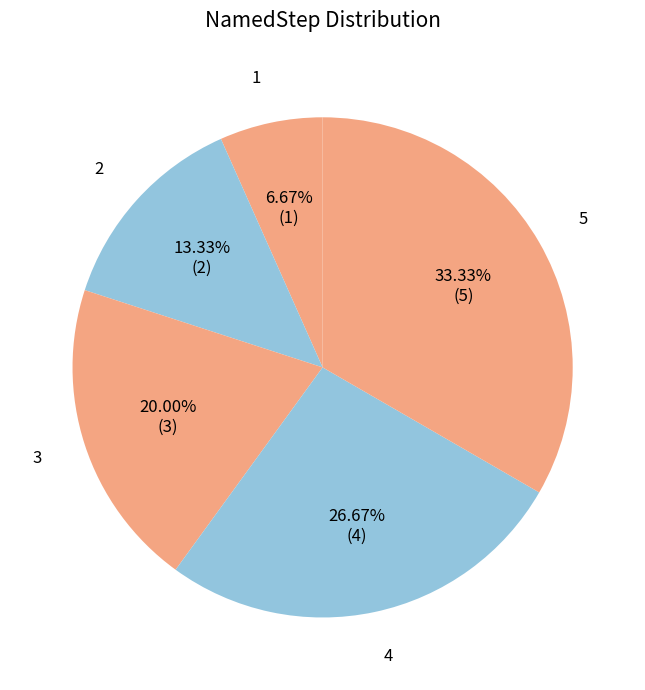

Which slice is the smallest?

1